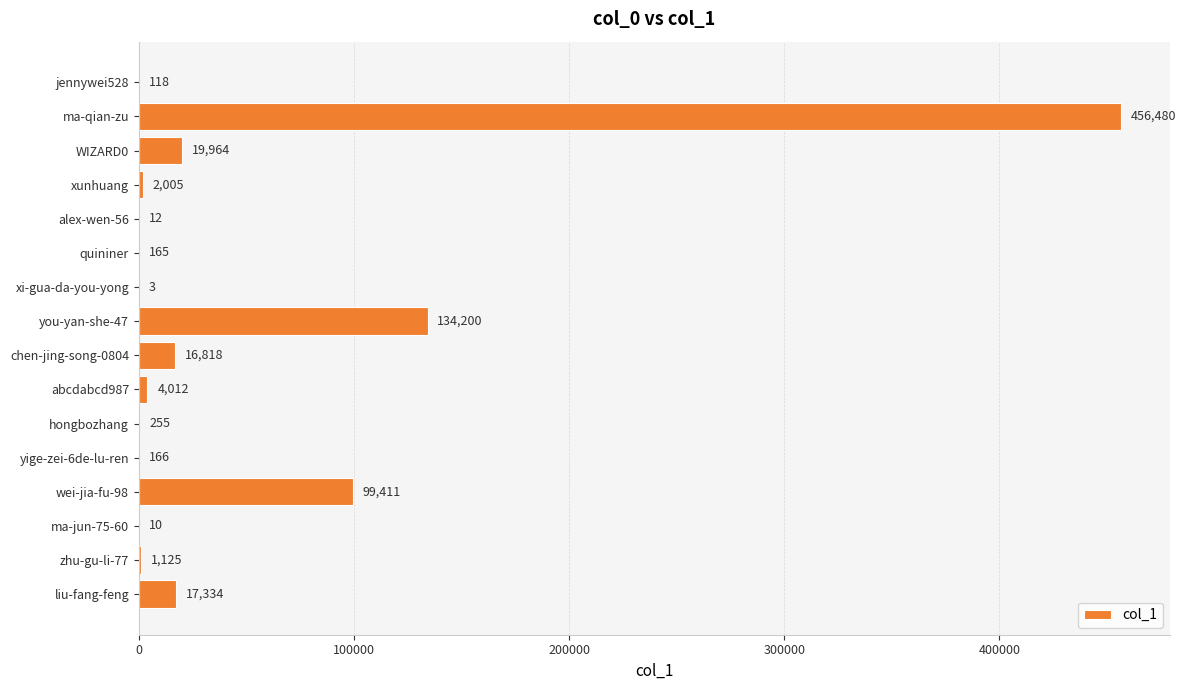

At which label is the value closest to 228241?

you-yan-she-47